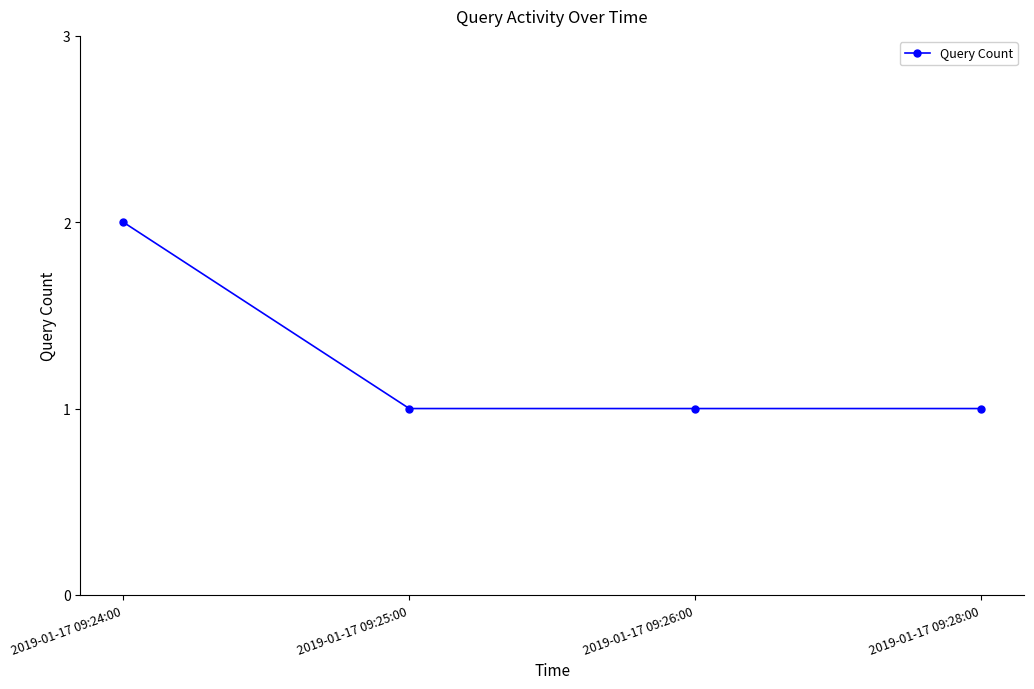

Approximately how many times larger is the value at 2019-01-17 09:24:00 compared to 2019-01-17 09:26:00?

2.0